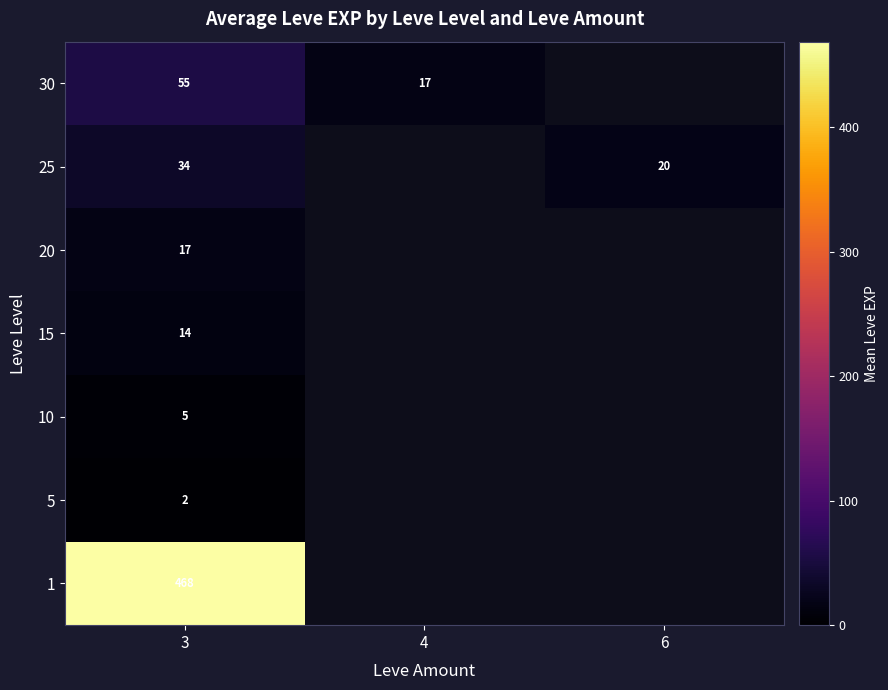

At 3, list the series in order from smallest to largest.

5, 10, 15, 20, 25, 30, 1